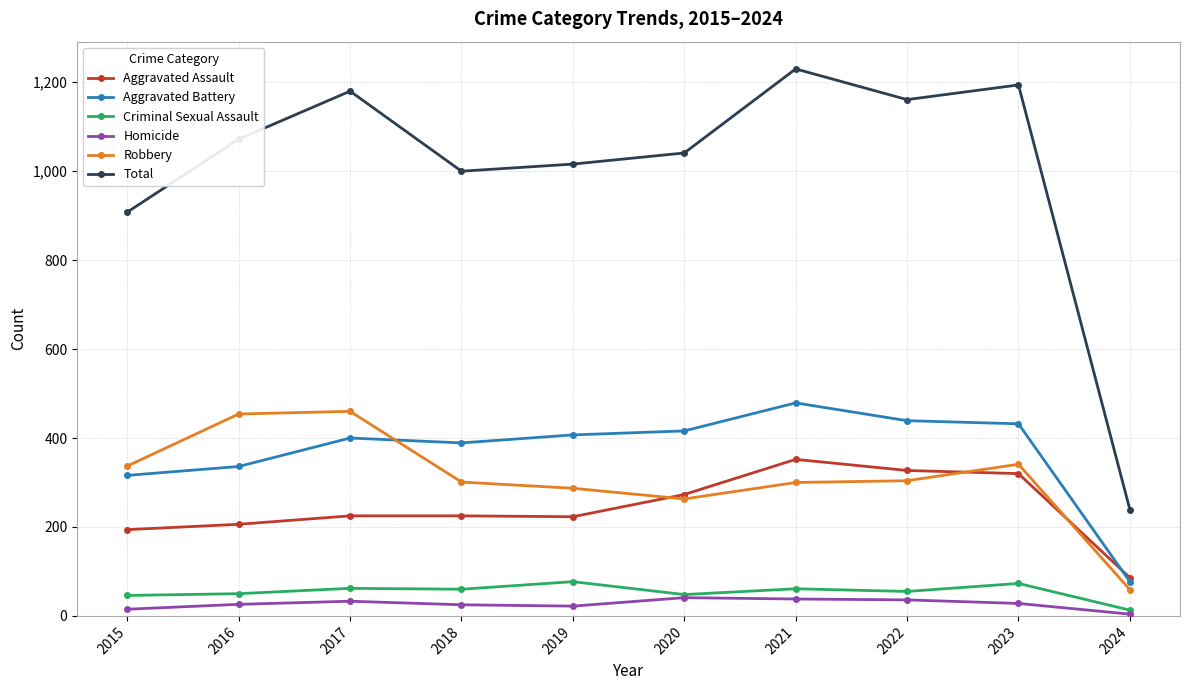

True or false: Total has more than 0 interior local peaks.

True